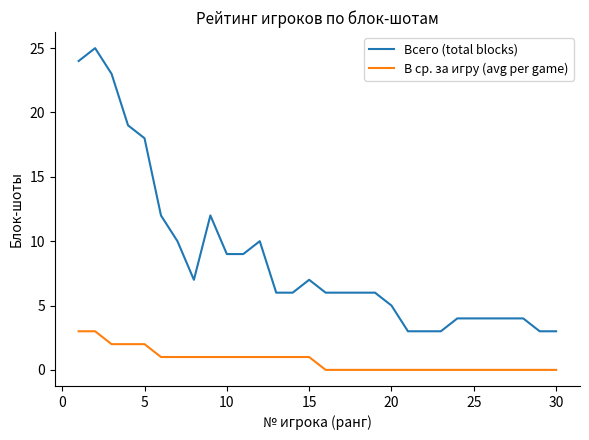

What is the greatest value displayed?

25